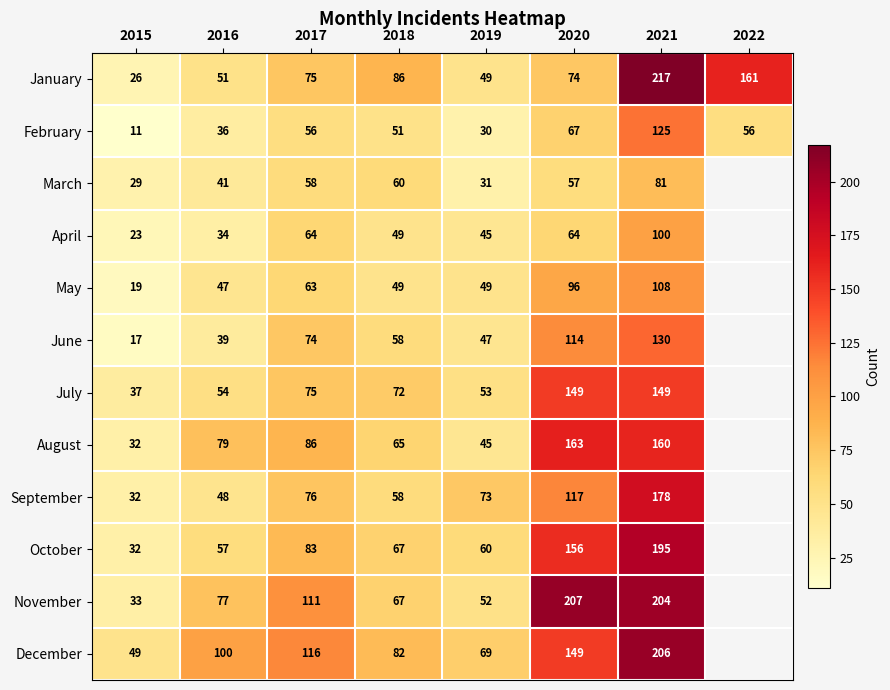

True or false: July has a value of 29 at 2017.

False